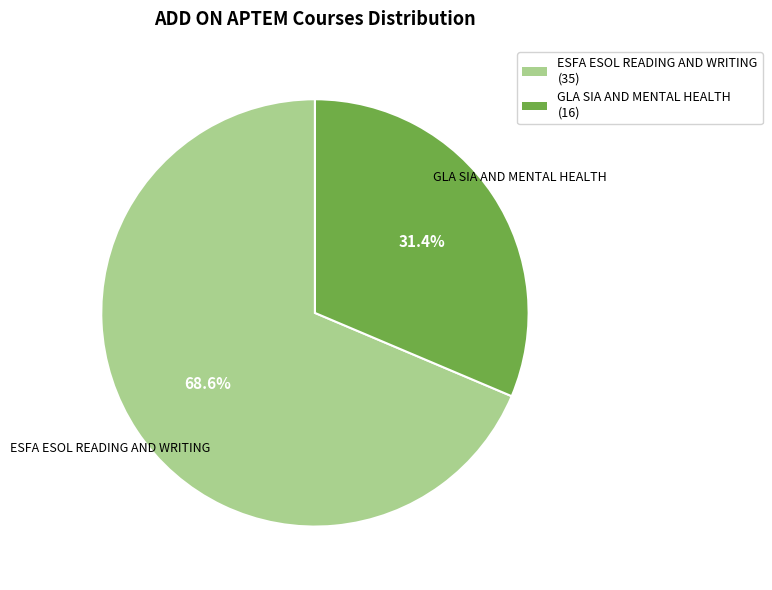

Is there any slice that represents more than half of the pie?

Yes